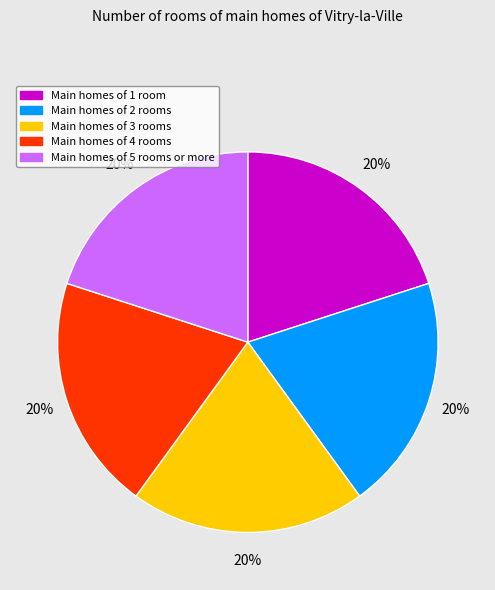

Is there a majority slice in this chart?

No